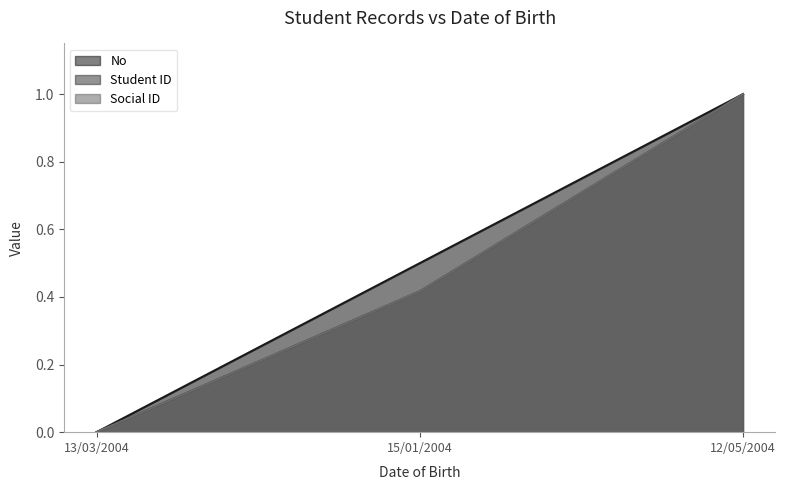

What is the greatest value displayed?

1.0